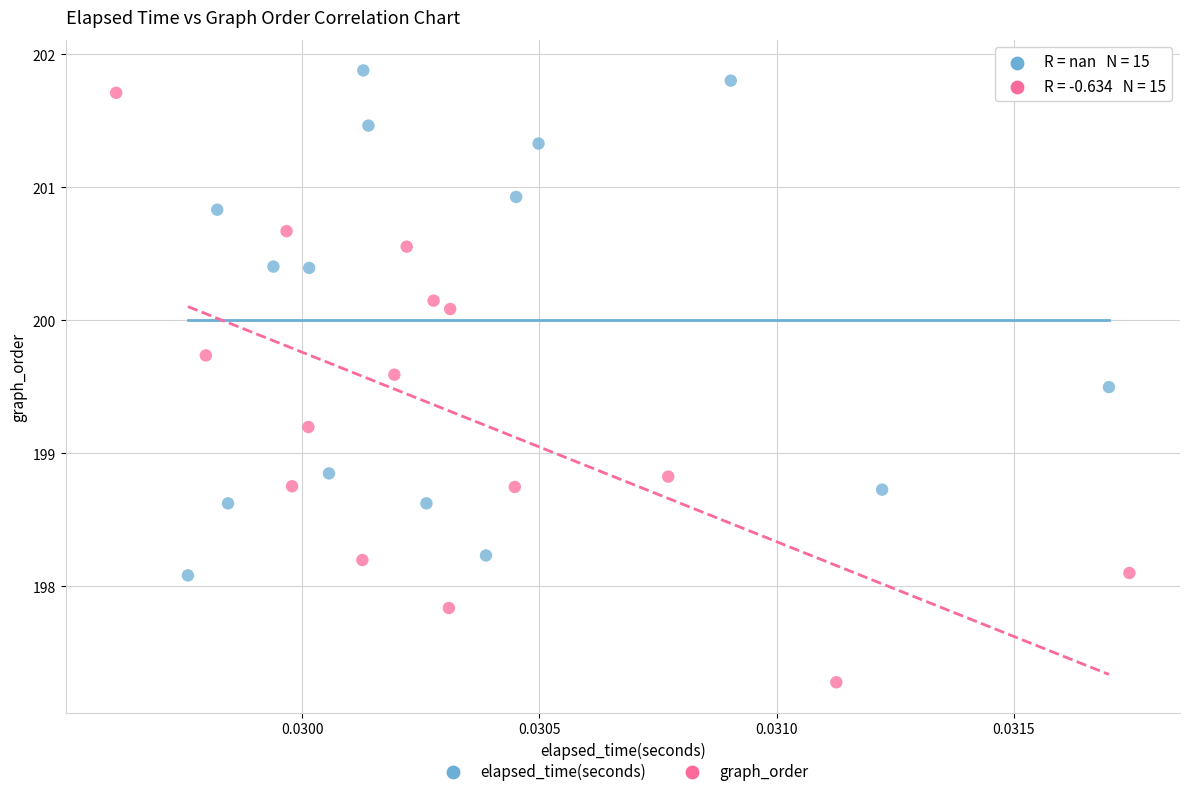

Which series contains the lowest Y value?

graph_order